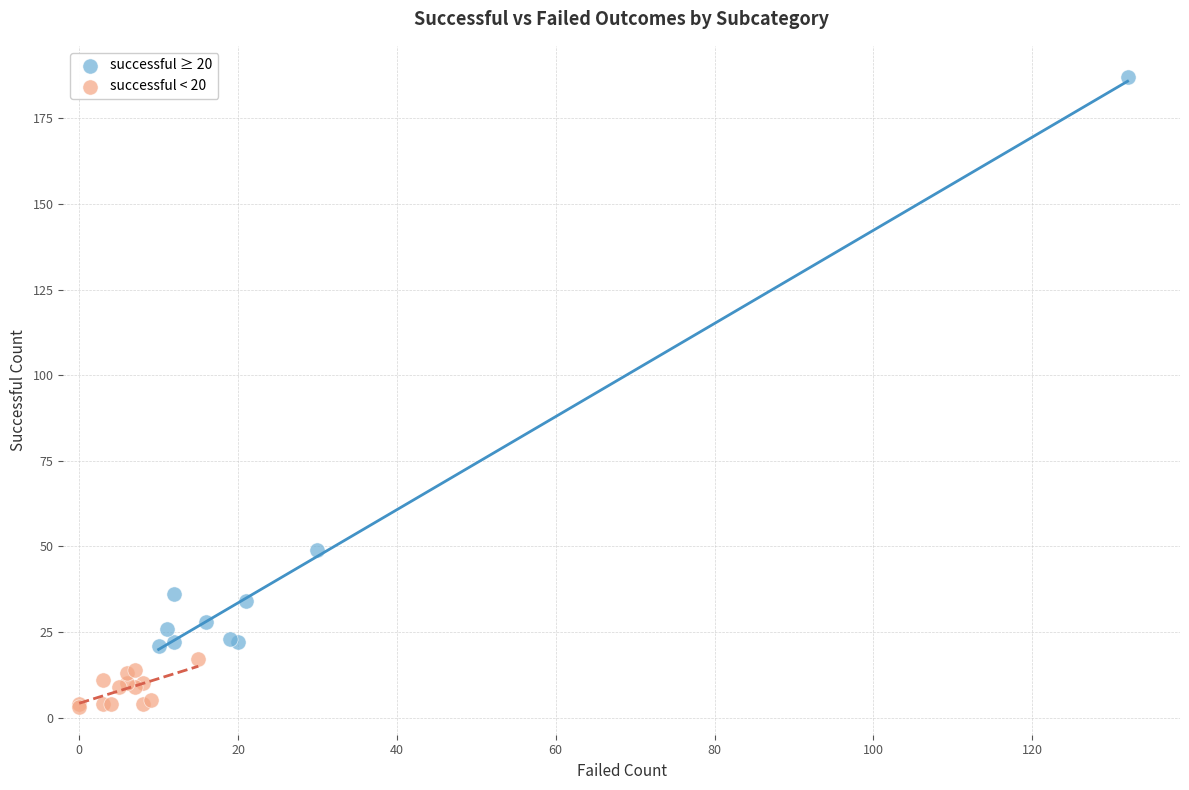

Which series reaches the maximum Y coordinate?

successful ≥ 20